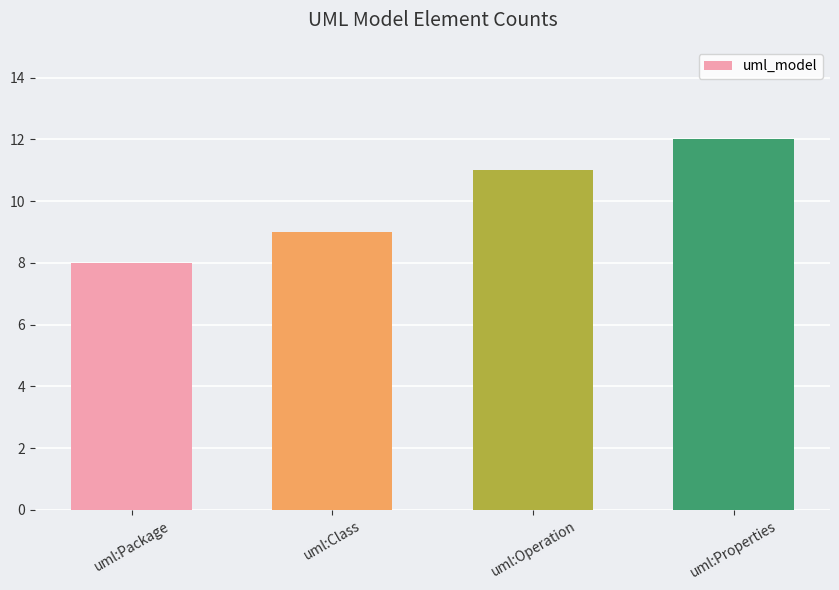

Which category has the highest value across all series?

uml:Properties